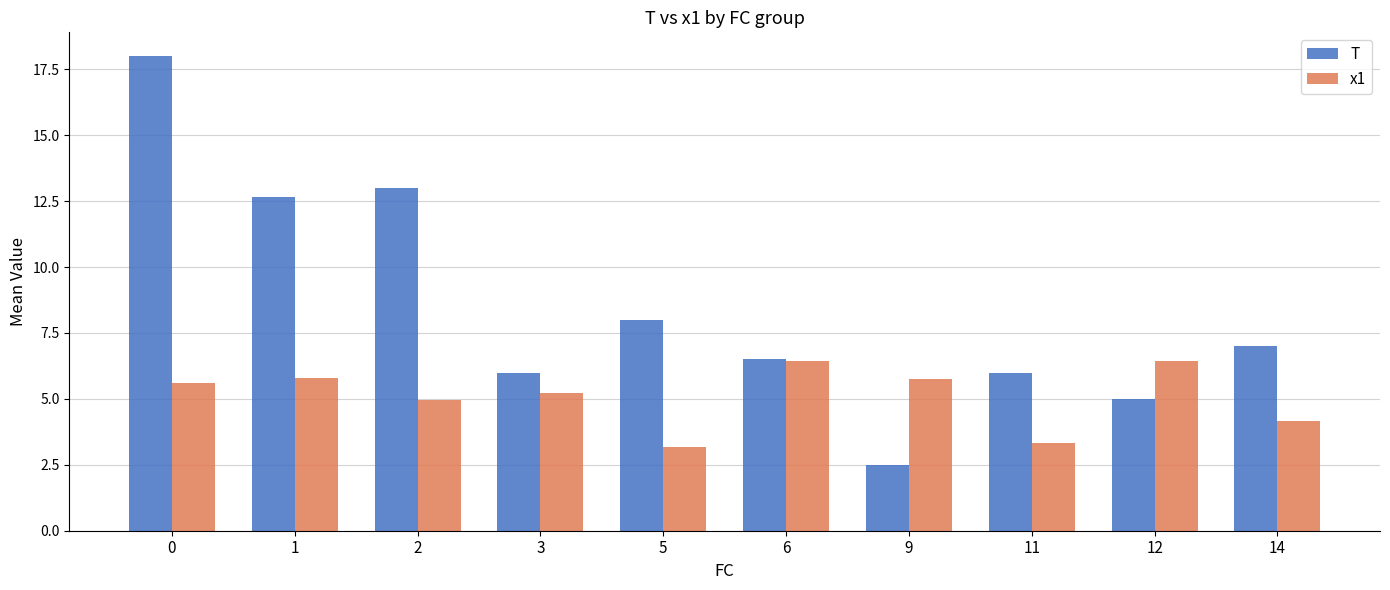

What is the difference between the T values at 14 and 12?

2.0